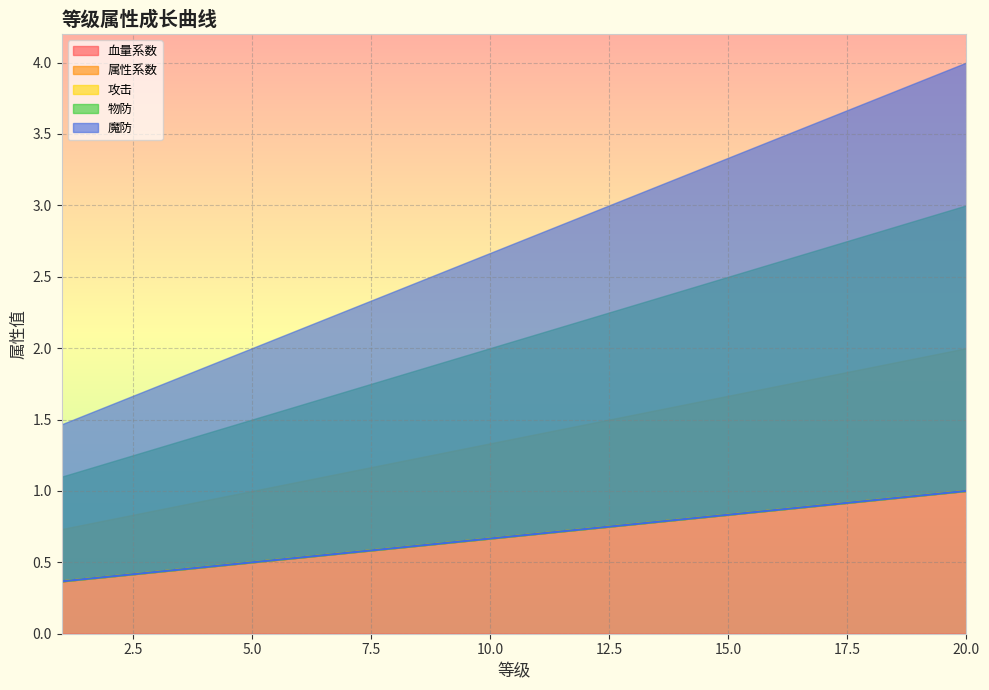

True or false: 魔防 has more than 0 interior local peaks.

False